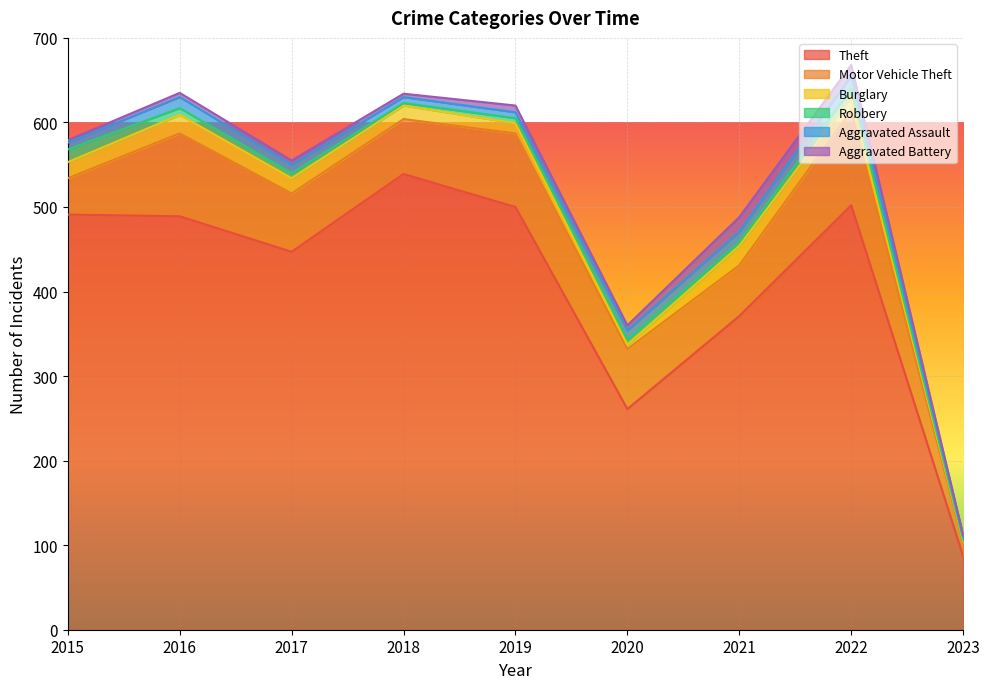

At which category does the chart reach its peak across all series?

2018